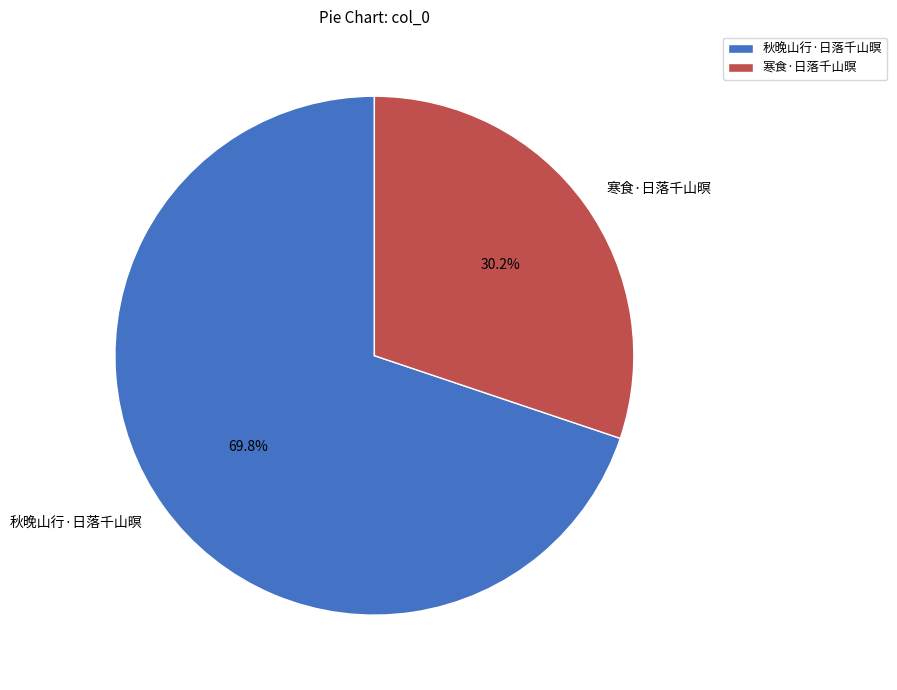

To the nearest percent, what is the difference between the 秋晚山行·日落千山暝 and 寒食·日落千山暝 slice percentages?

40%